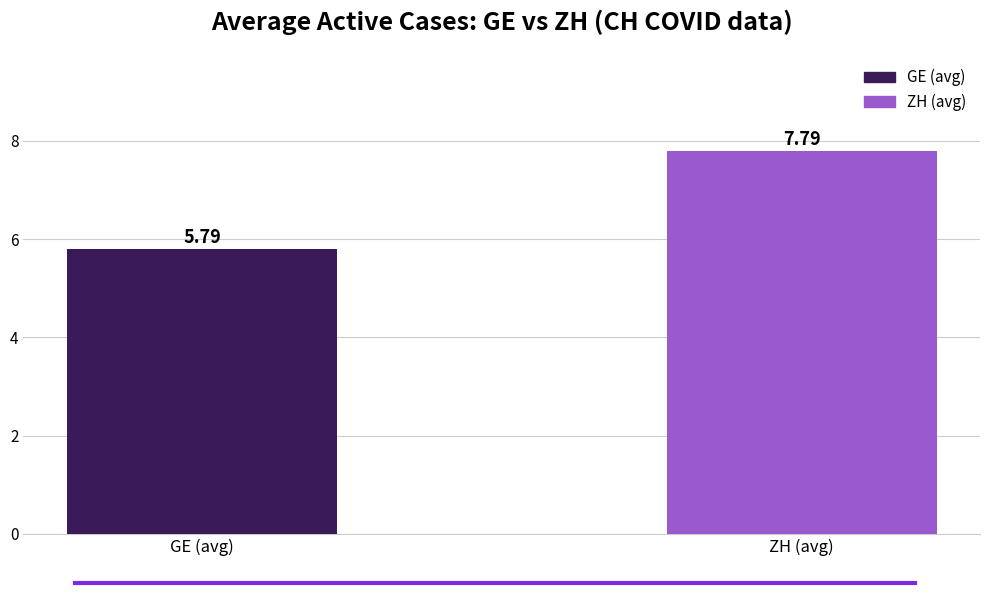

What is the sum of the values at ZH (avg) and GE (avg)?

13.6